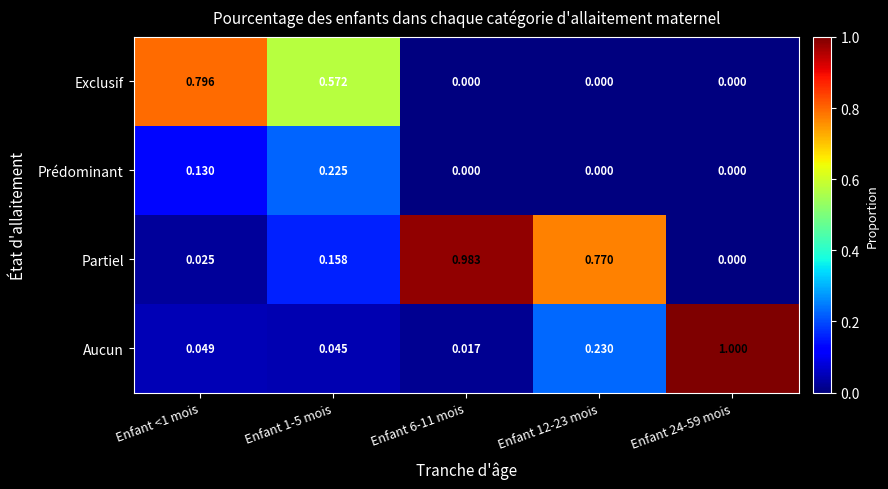

Which series changed the most between Enfant <1 mois and Enfant 6-11 mois?

Partiel